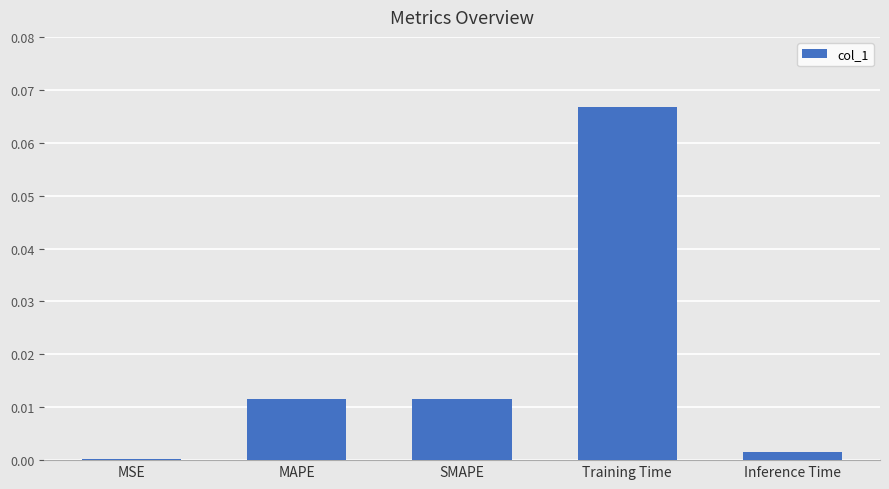

Between Inference Time and SMAPE, which is larger?

SMAPE